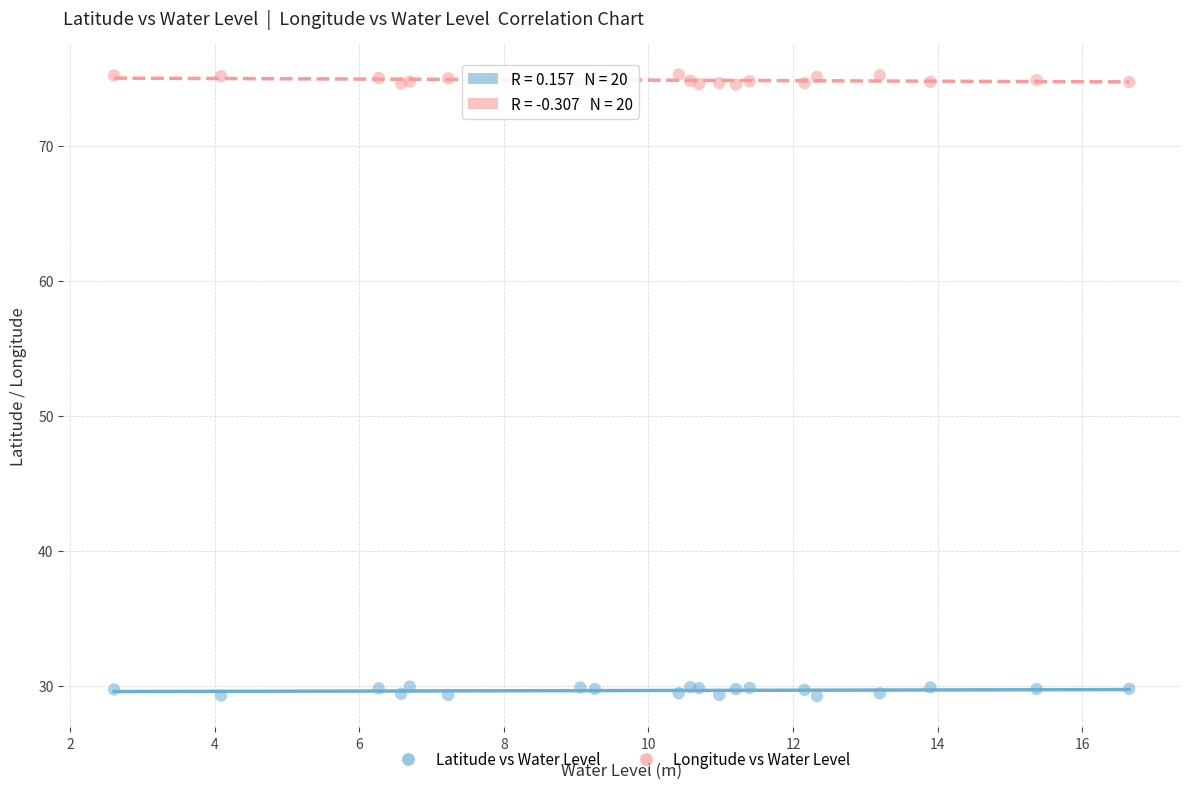

What are all the series names shown in the legend?

Latitude vs Water Level, Longitude vs Water Level